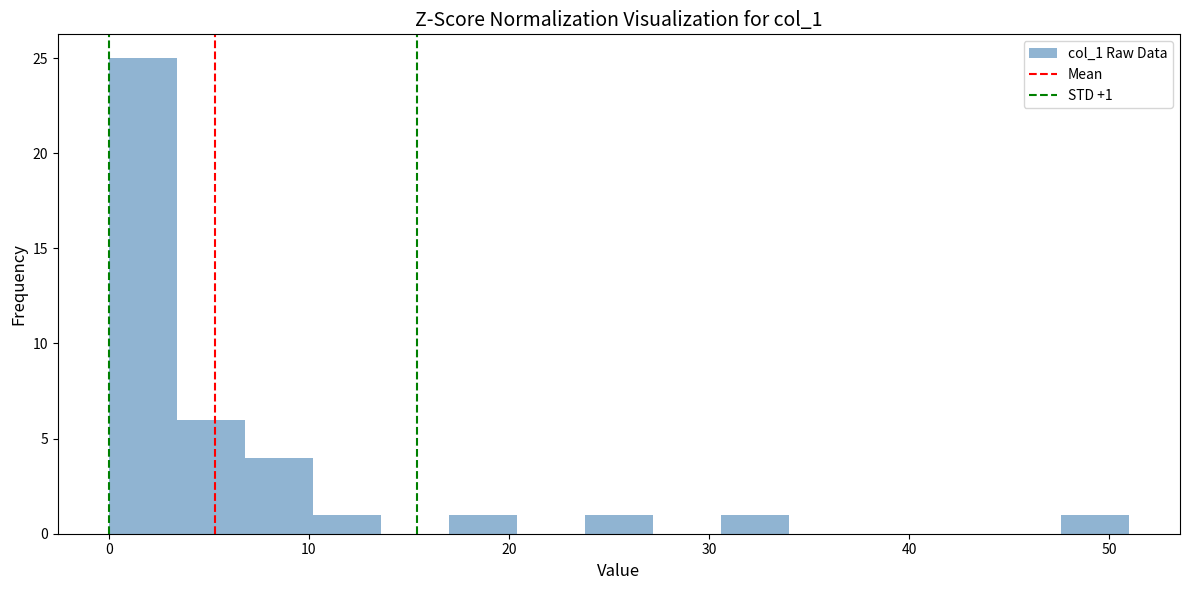

Around what value on the x-axis is the tallest bar? Give the approximate position of its centre, as read against the axis.

2